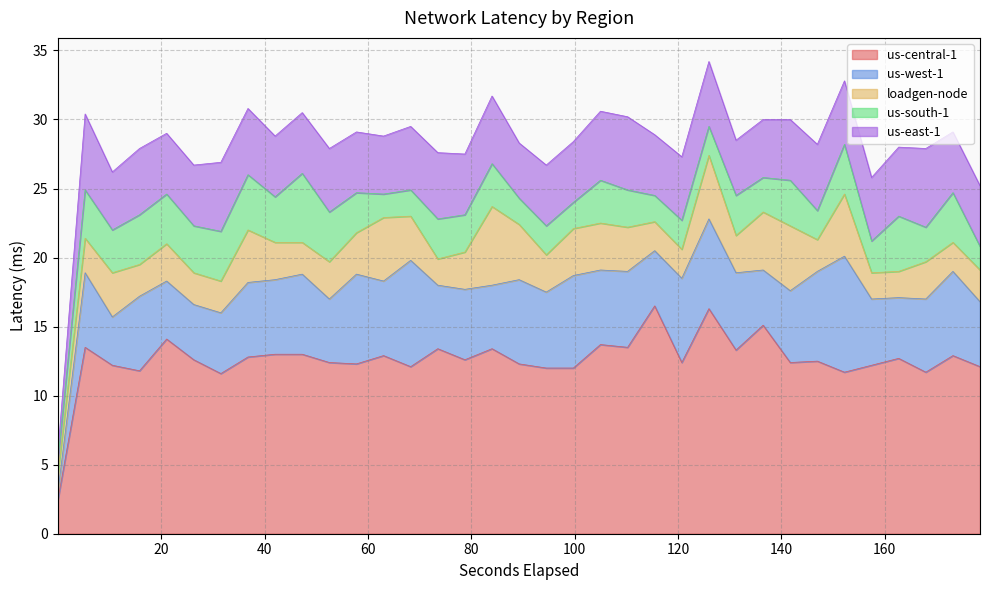

Reading left to right, extract all data points from this chart.

us-central-1: 0=2.5	1=13.5	2=12.2	3=11.8	4=14.1	5=12.6	6=11.6	7=12.8	8=13.0	9=13.0	10=12.4	11=12.3	12=12.9	13=12.1	14=13.4	15=12.6	16=13.4	17=12.3	18=12.0	19=12.0	20=13.7	21=13.5	22=16.5	23=12.4	24=16.3	25=13.3	26=15.1	27=12.4	28=12.5	29=11.7	30=12.2	31=12.7	32=11.7	33=12.9	34=12.1
us-west-1: 0=0.6	1=5.4	2=3.5	3=5.4	4=4.2	5=4.0	6=4.4	7=5.4	8=5.4	9=5.8	10=4.6	11=6.5	12=5.4	13=7.7	14=4.6	15=5.1	16=4.6	17=6.1	18=5.5	19=6.7	20=5.4	21=5.5	22=4.0	23=6.1	24=6.5	25=5.6	26=4.0	27=5.2	28=6.5	29=8.4	30=4.8	31=4.4	32=5.3	33=6.1	34=4.7
loadgen-node: 0=1.3	1=2.5	2=3.2	3=2.3	4=2.7	5=2.3	6=2.3	7=3.8	8=2.7	9=2.3	10=2.7	11=3.0	12=4.6	13=3.2	14=1.9	15=2.7	16=5.7	17=4.0	18=2.7	19=3.4	20=3.4	21=3.2	22=2.1	23=2.1	24=4.6	25=2.7	26=4.2	27=4.7	28=2.3	29=4.5	30=1.9	31=1.9	32=2.7	33=2.1	34=2.3
us-south-1: 0=1.0	1=3.5	2=3.1	3=3.6	4=3.6	5=3.4	6=3.6	7=4.0	8=3.3	9=5.0	10=3.6	11=2.9	12=1.7	13=1.9	14=2.9	15=2.7	16=3.1	17=1.9	18=2.1	19=1.9	20=3.1	21=2.7	22=1.9	23=2.1	24=2.1	25=2.9	26=2.5	27=3.3	28=2.1	29=3.6	30=2.3	31=4.0	32=2.5	33=3.6	34=1.7
us-east-1: 0=0.6	1=5.5	2=4.2	3=4.8	4=4.4	5=4.4	6=5.0	7=4.8	8=4.4	9=4.4	10=4.6	11=4.4	12=4.2	13=4.6	14=4.8	15=4.4	16=4.9	17=4.0	18=4.4	19=4.4	20=5.0	21=5.3	22=4.4	23=4.6	24=4.7	25=4.0	26=4.2	27=4.4	28=4.8	29=4.6	30=4.6	31=5.0	32=5.7	33=4.4	34=4.4